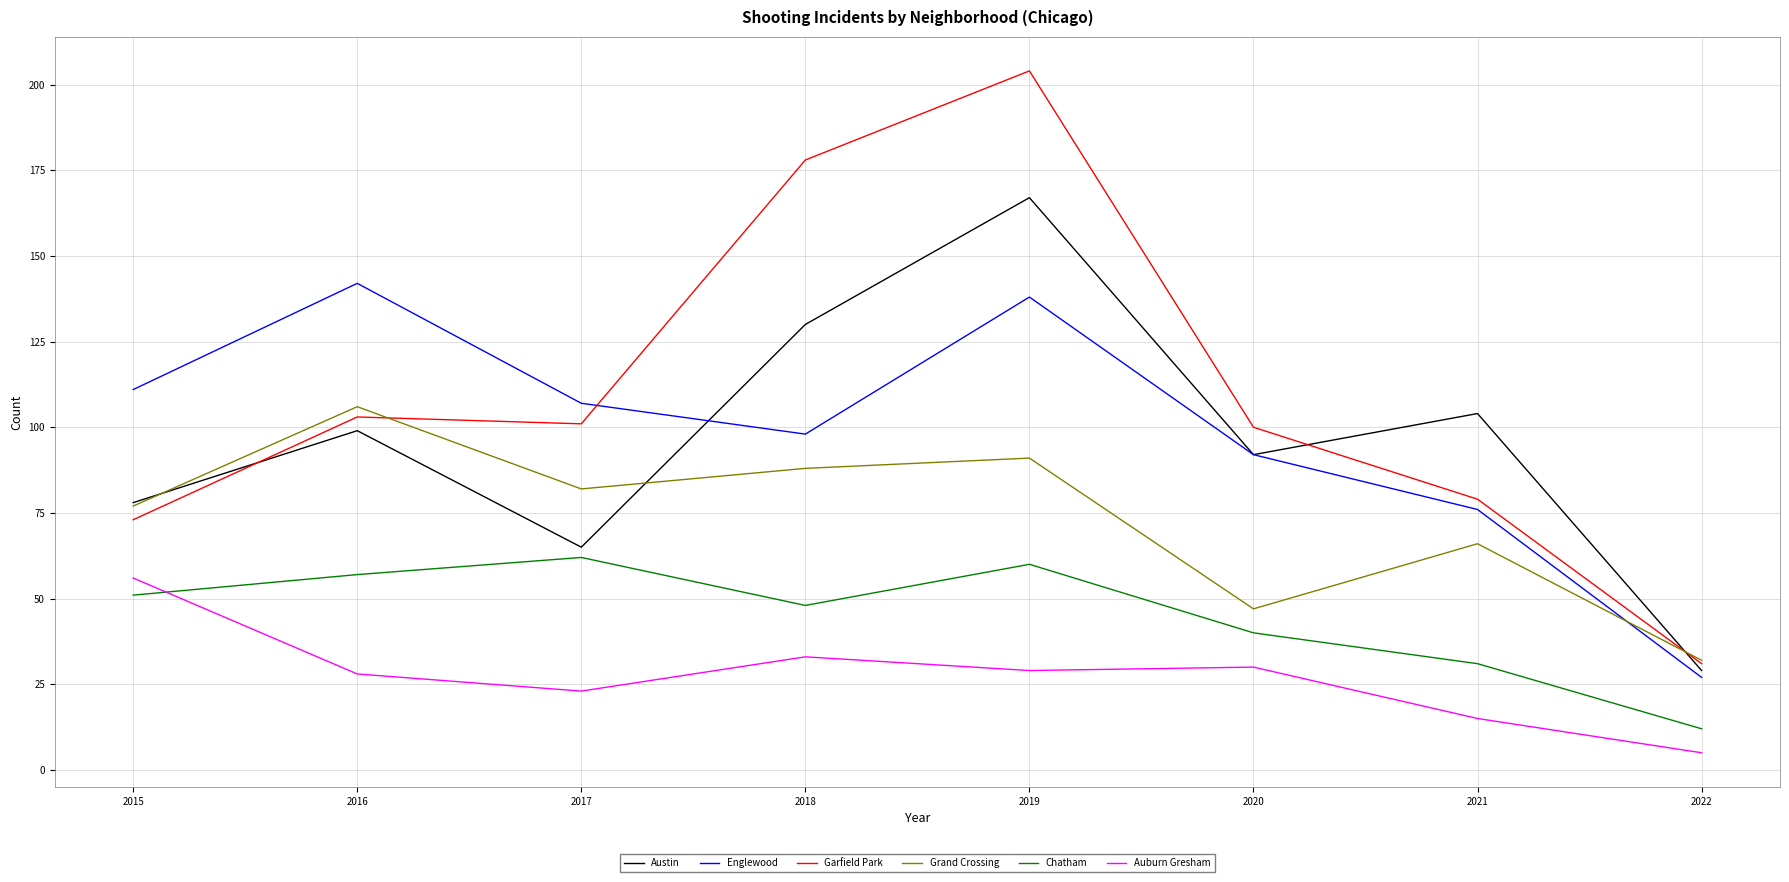

What is the difference between the maximum and minimum values in the Chatham series?

50